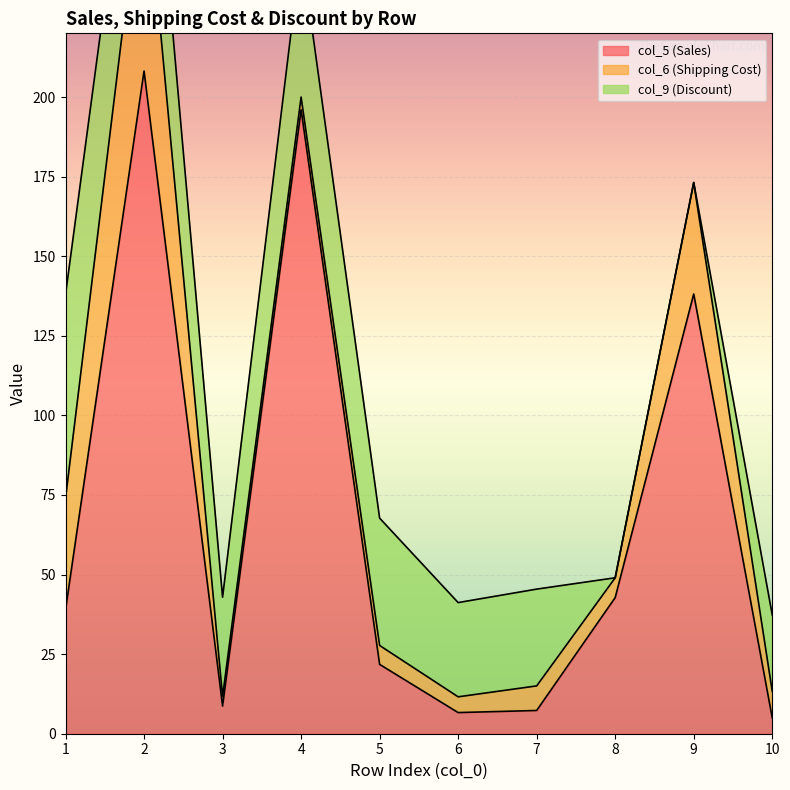

At which category does col_9 (Discount) reach its first local peak?

4